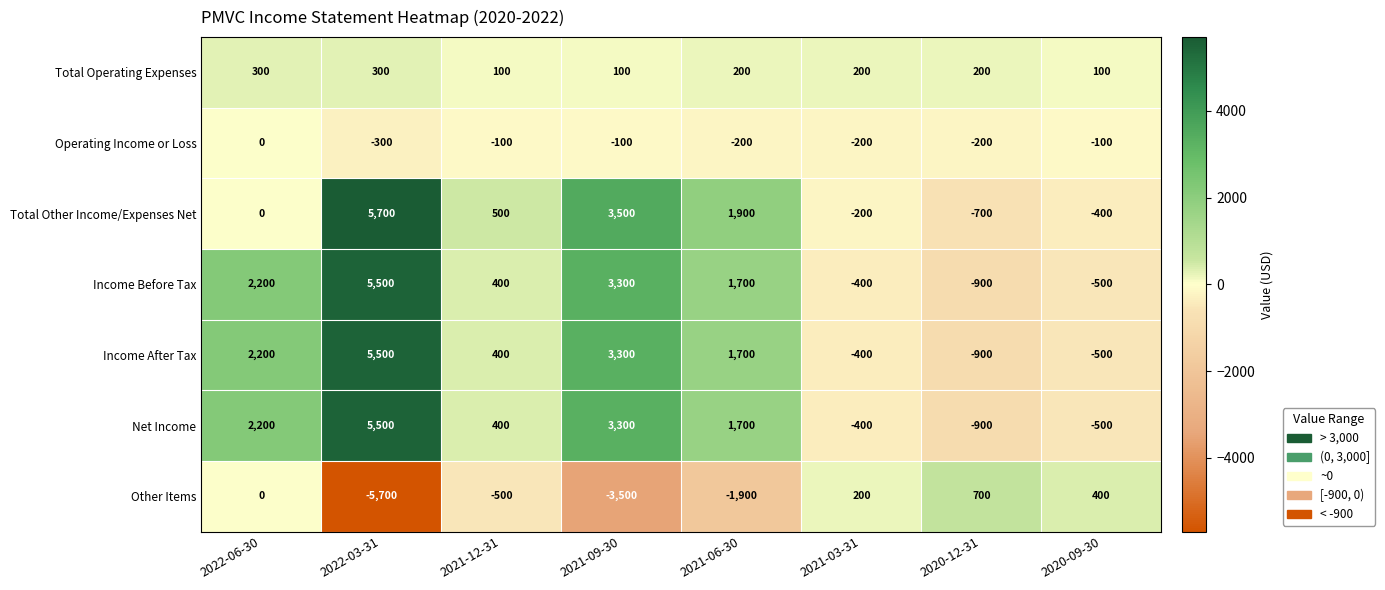

What is the difference between the highest and lowest values at 2022-03-31?

11400